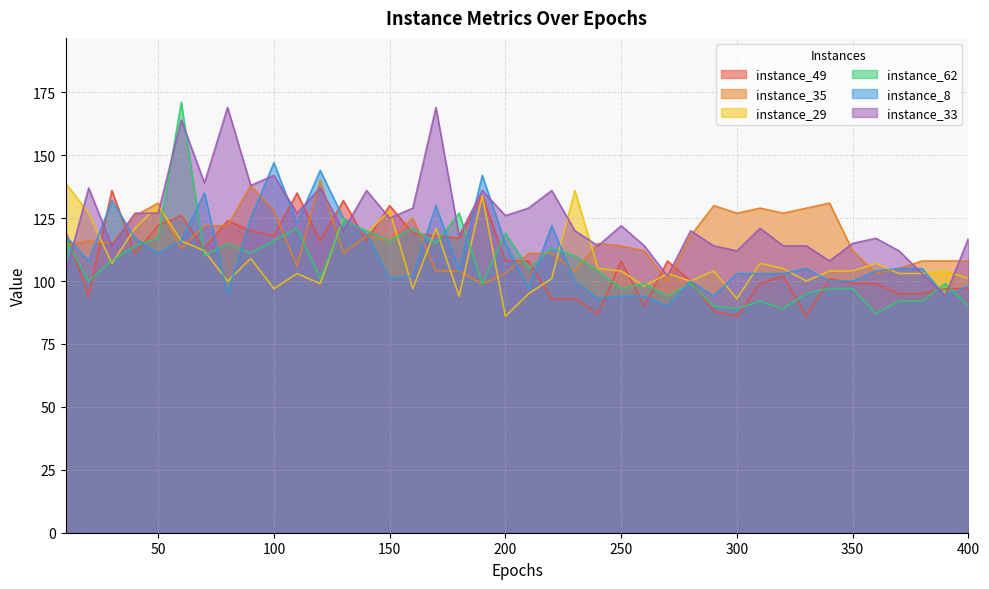

What is the sum of all instance_8 values?

4413